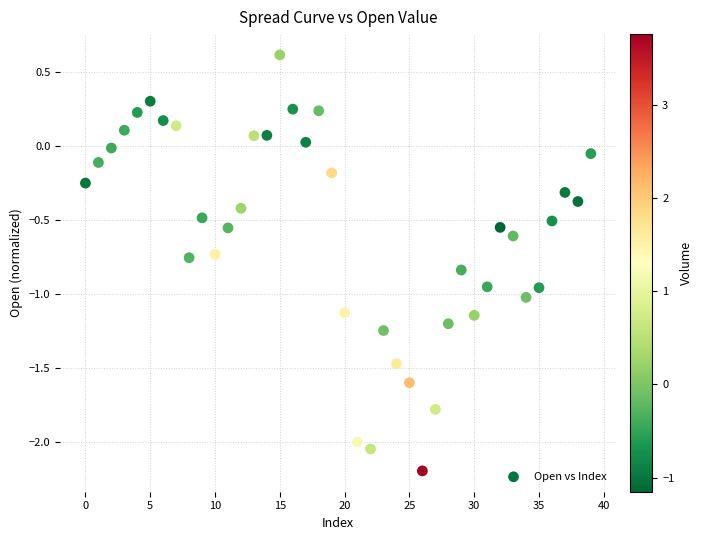

What is the range of Y values (max minus min)?

2.8